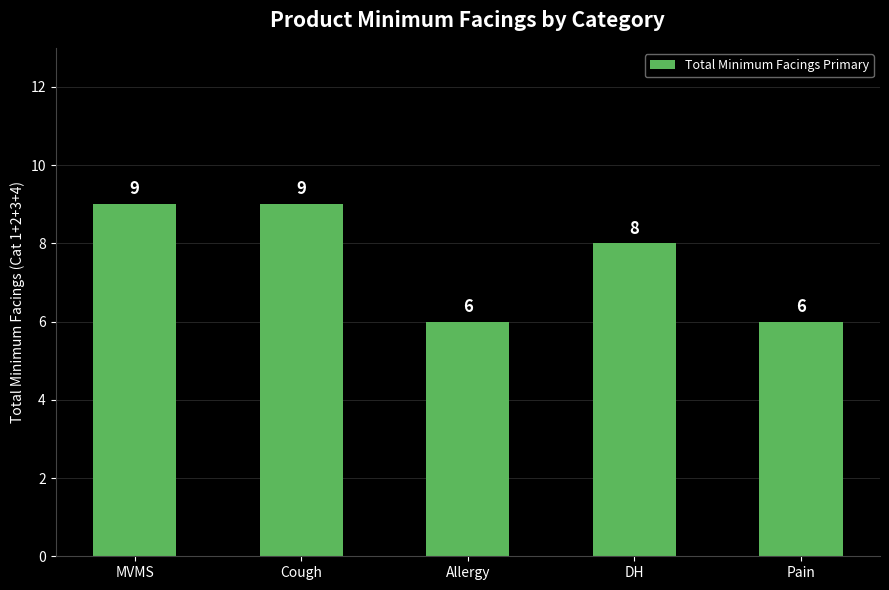

Are the bars horizontal?

No